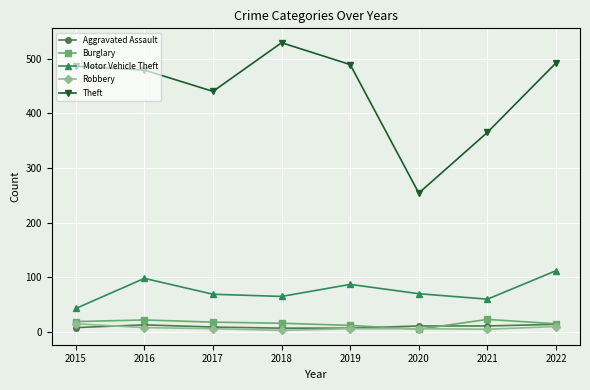

What is the value of the Aggravated Assault point at the 8th from the left?

14